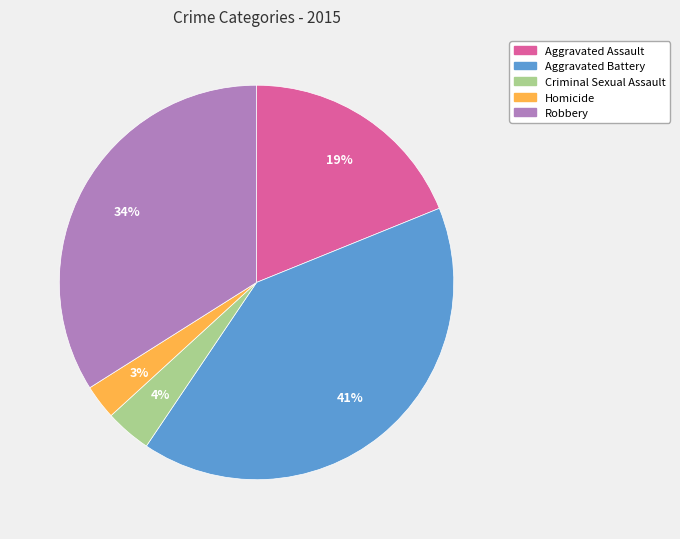

To the nearest percent, what is the average slice percentage?

20%